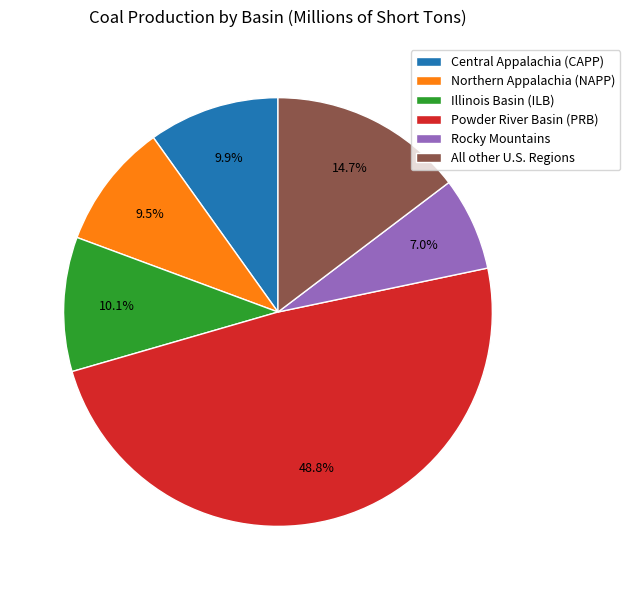

To the nearest percent, what portion does Powder River Basin (PRB) represent?

49%